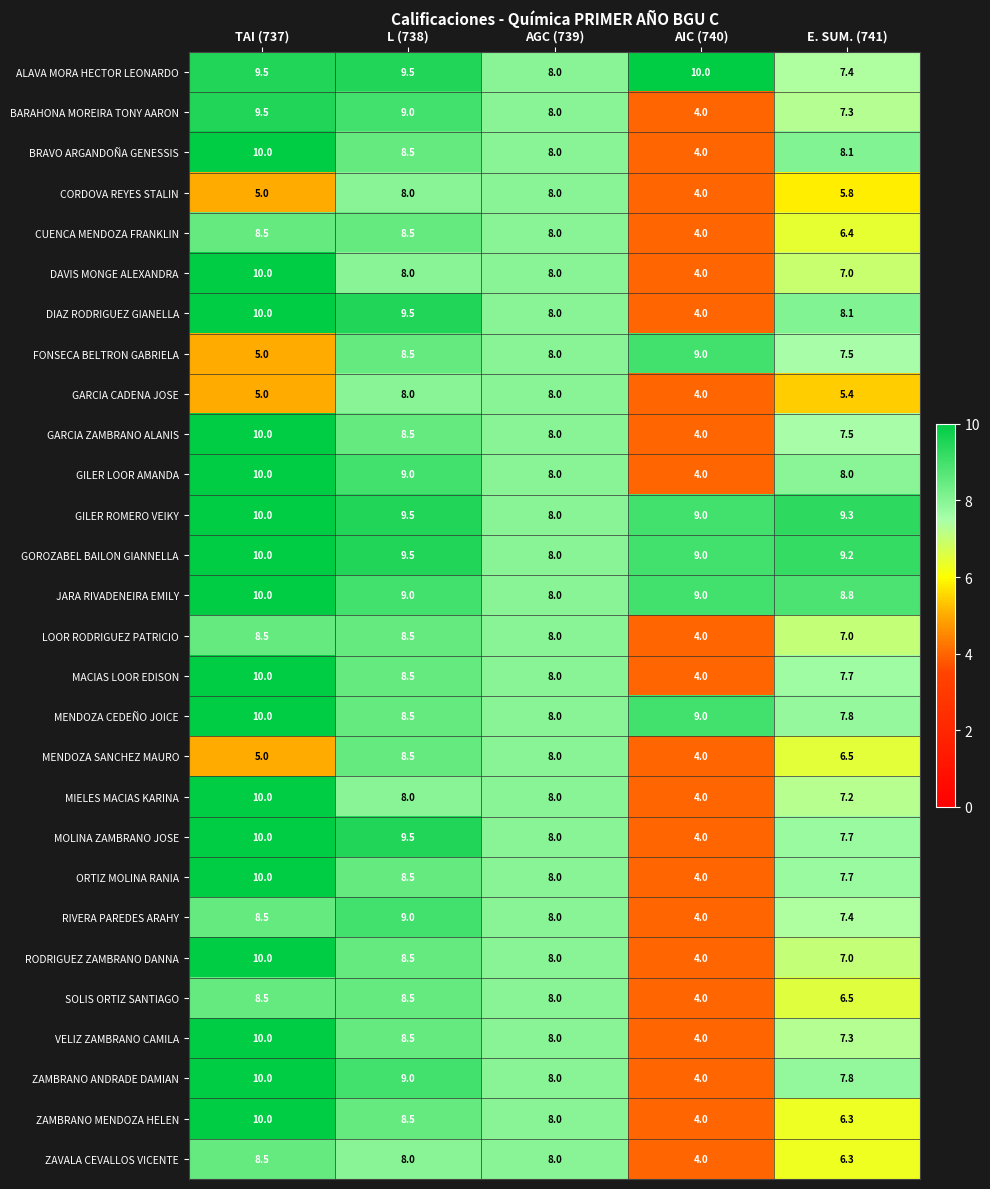

At which category is the sum across all series the highest?

TAI (737)